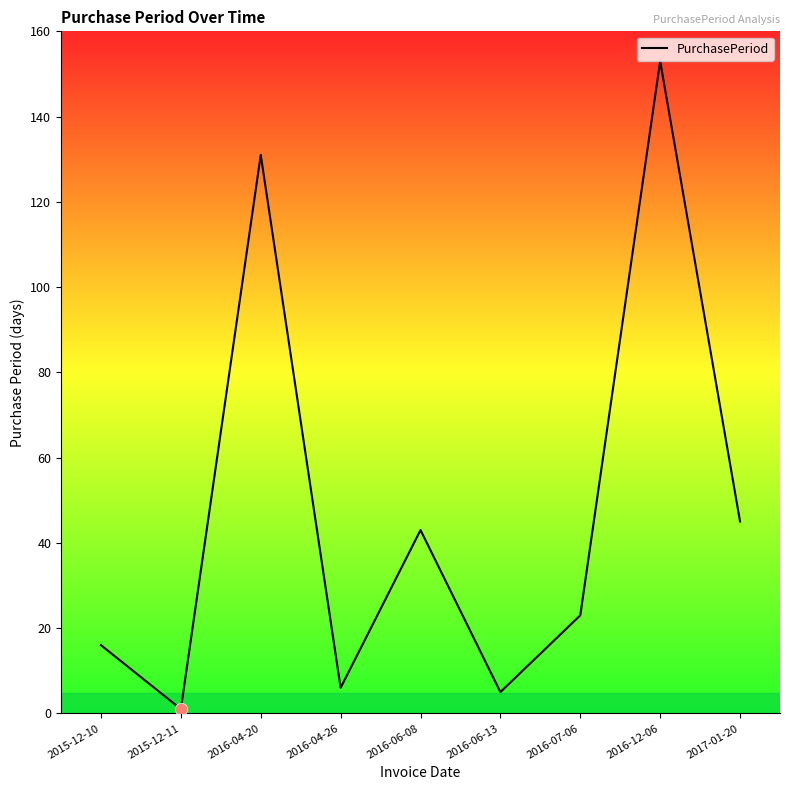

What is the change in value from 2015-12-10 to 2016-12-06?

+137